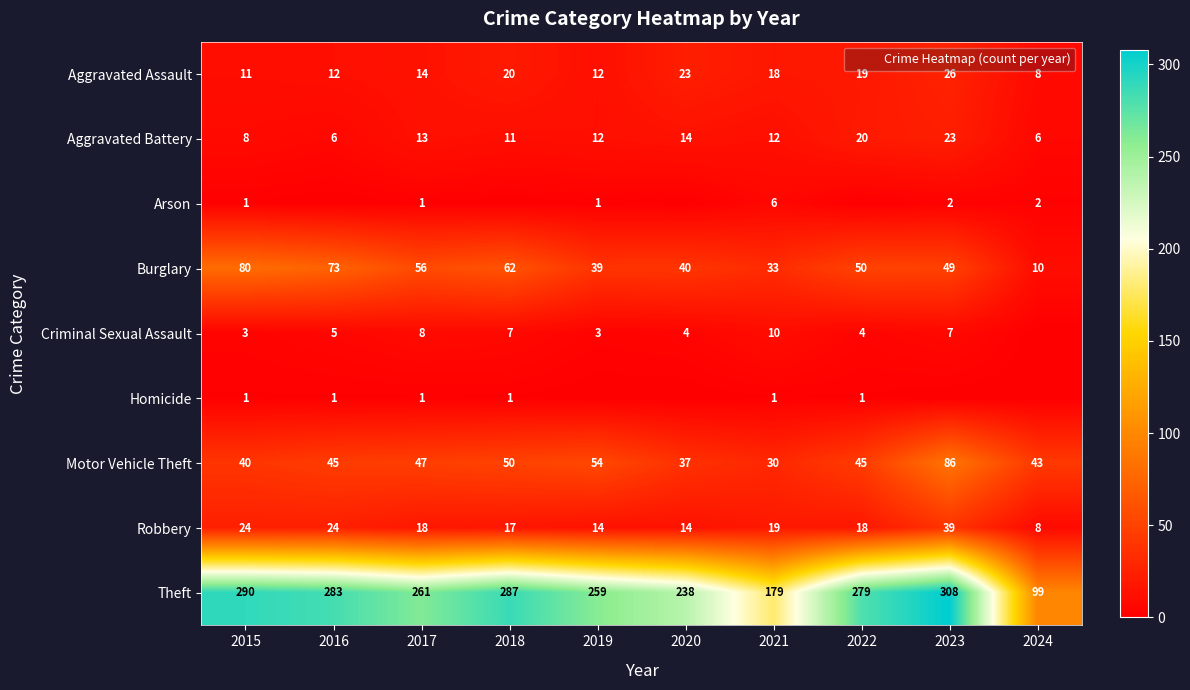

True or false: Criminal Sexual Assault has a value of 4 at 2020.

True